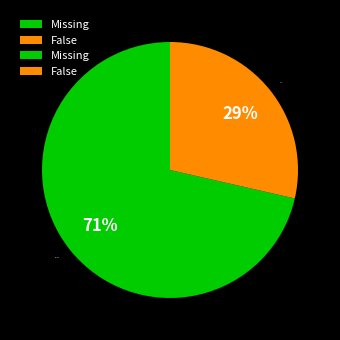

To the nearest percent, what portion does Missing represent?

71%